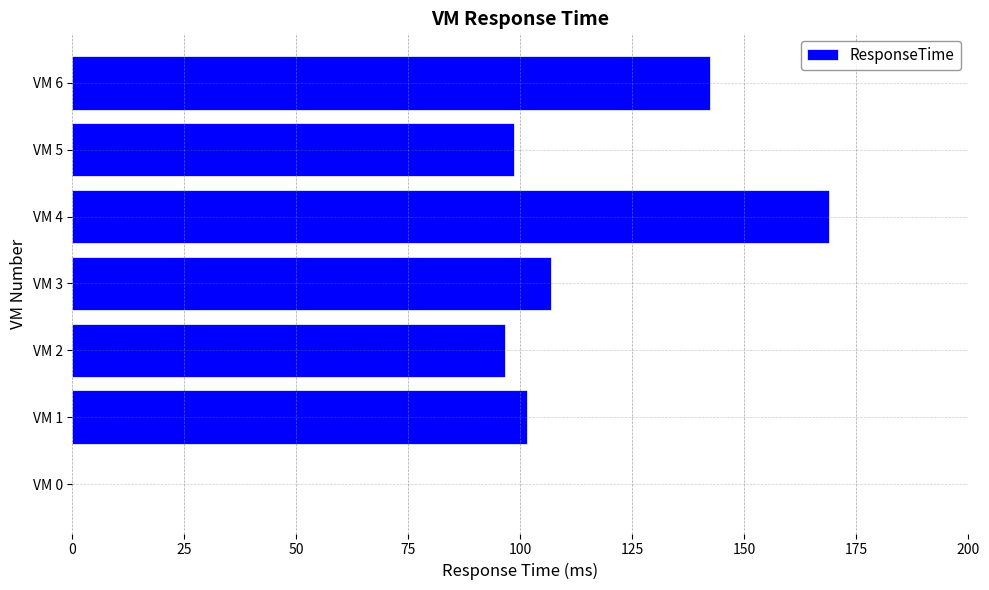

Reading bottom to top, what are all the values shown in this chart?

VM 0=0.0	VM 1=101.6	VM 2=96.6	VM 3=106.8	VM 4=168.9	VM 5=98.5	VM 6=142.4